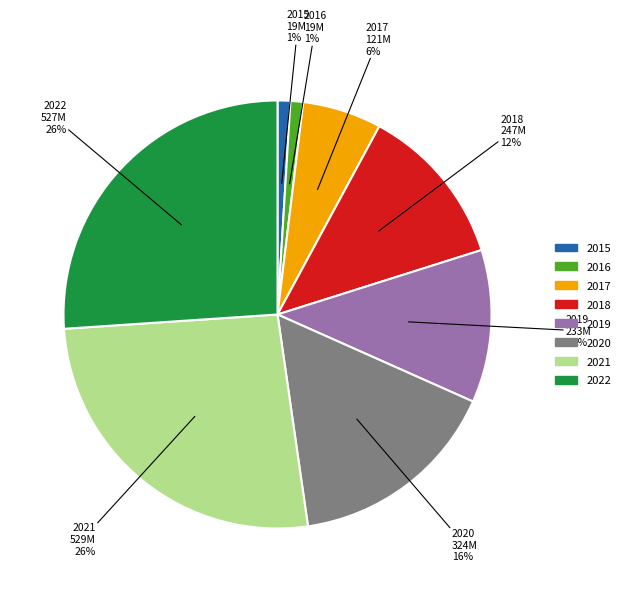

Between 2020 and 2017, which is larger?

2020